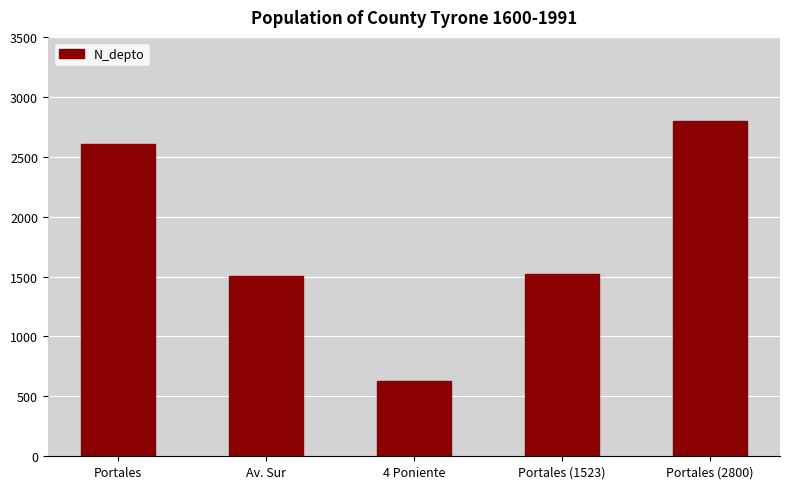

Reading left to right, transcribe all the data shown in this chart.

Portales=2608	Av. Sur=1508	4 Poniente=630	Portales (1523)=1523	Portales (2800)=2800